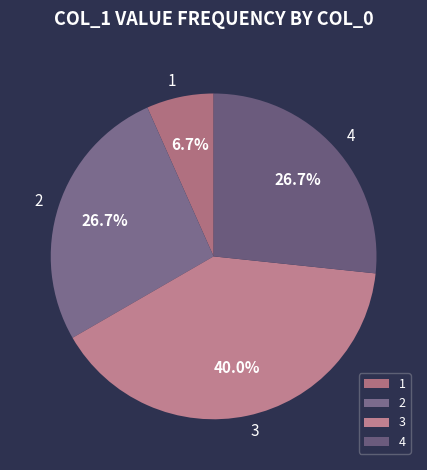

Which category has the biggest portion of the pie?

3